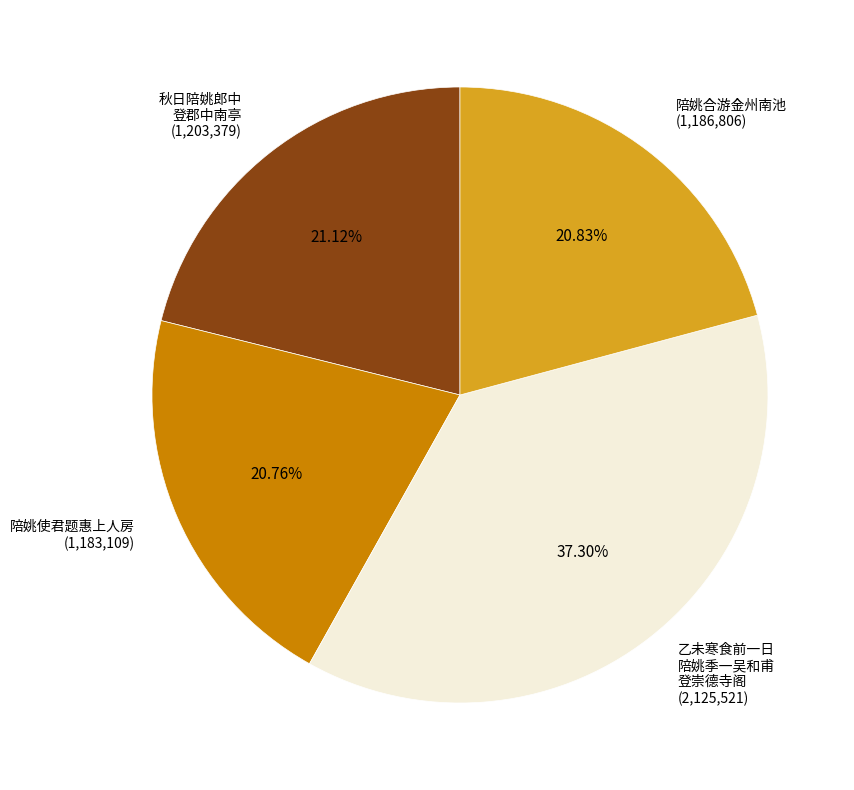

Is there a majority slice in this chart?

No